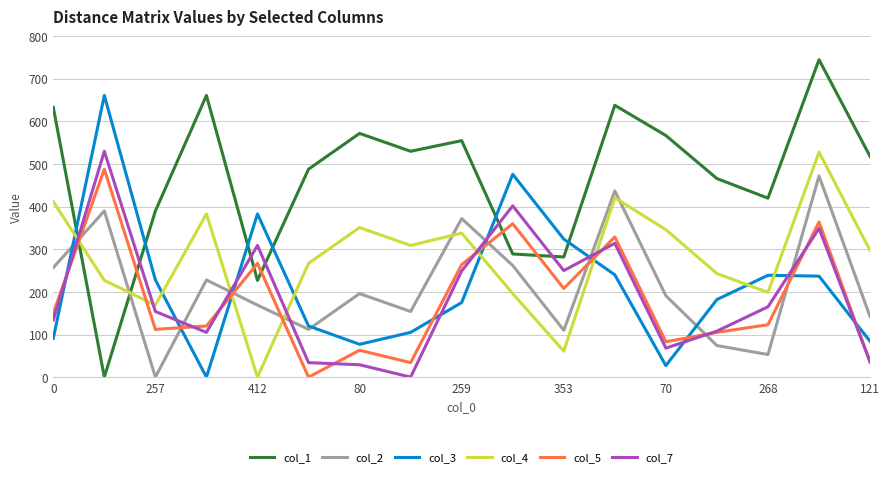

Which series has the largest total across all categories?

col_1